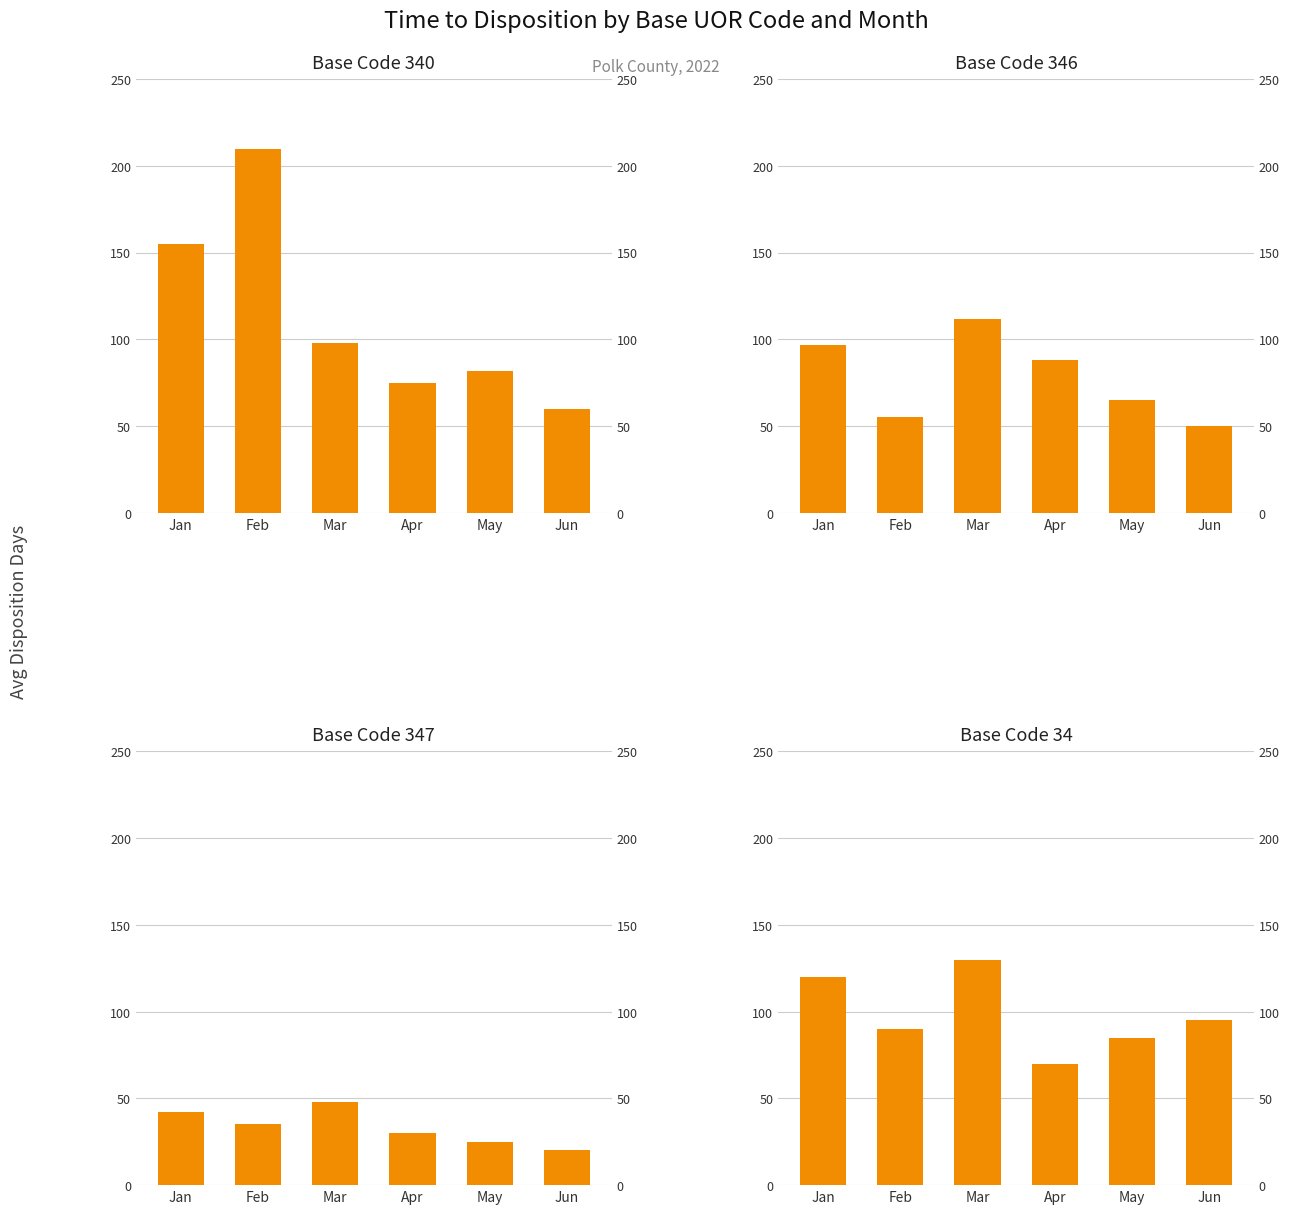

How many values in the Base Code 34 series are below 95?

3